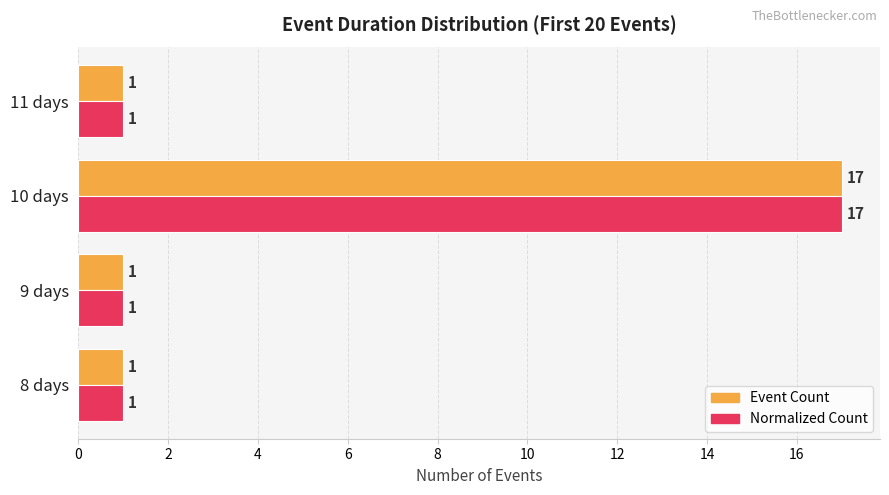

The value of Normalized Count at 10 days is 17. True or false?

True